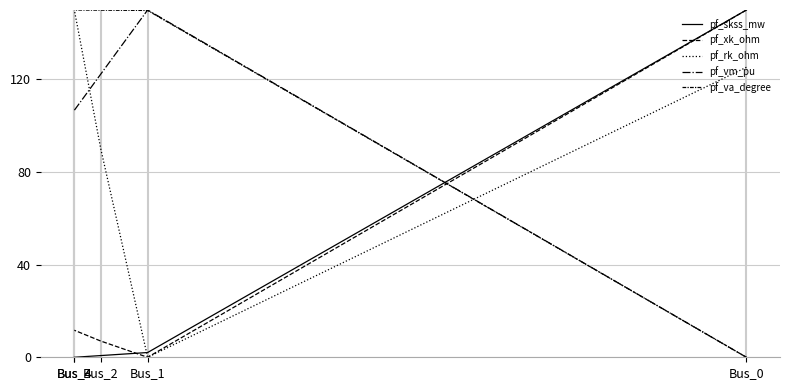

What is the total value across all series at Bus_2?

370.0